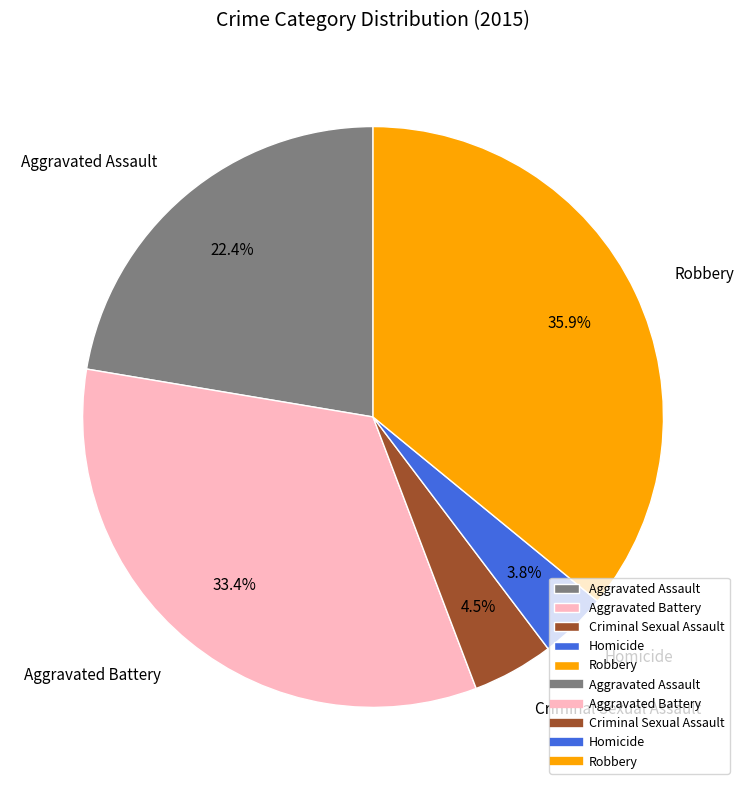

True or false: Aggravated Battery accounts for 33% of the total.

True